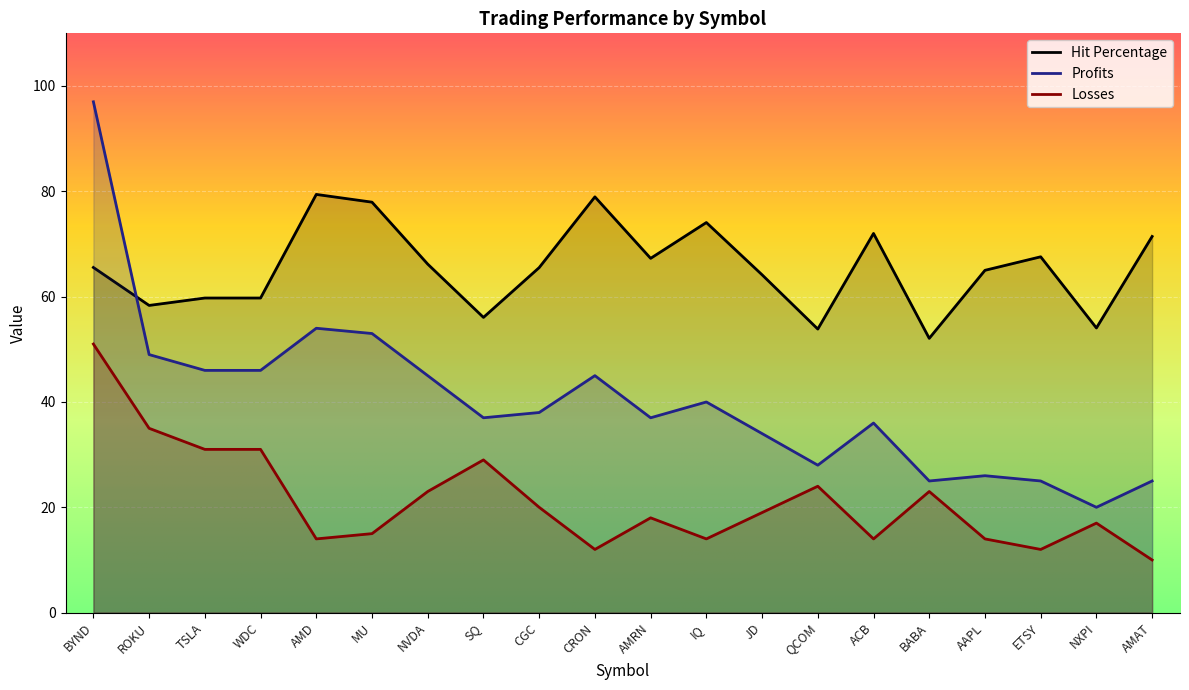

Which has a higher value, MU or NVDA?

MU